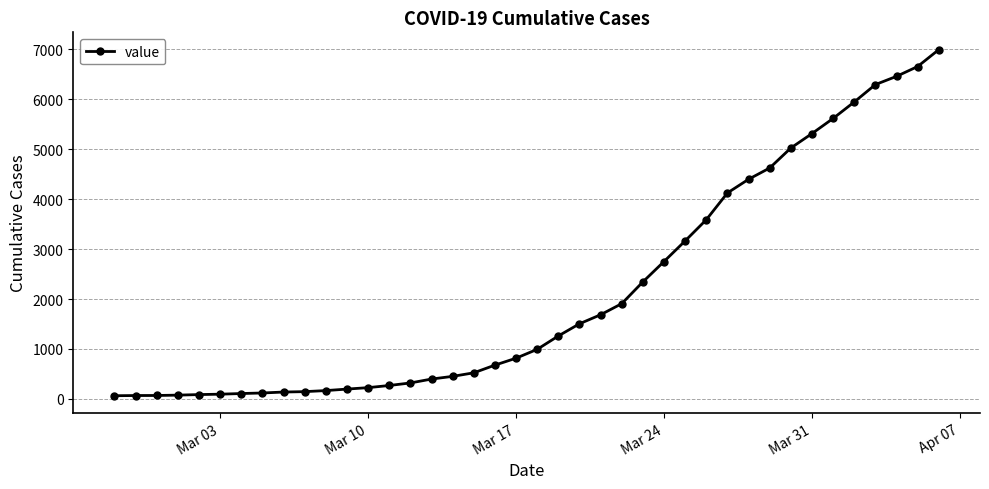

What is the greatest value displayed?

6995